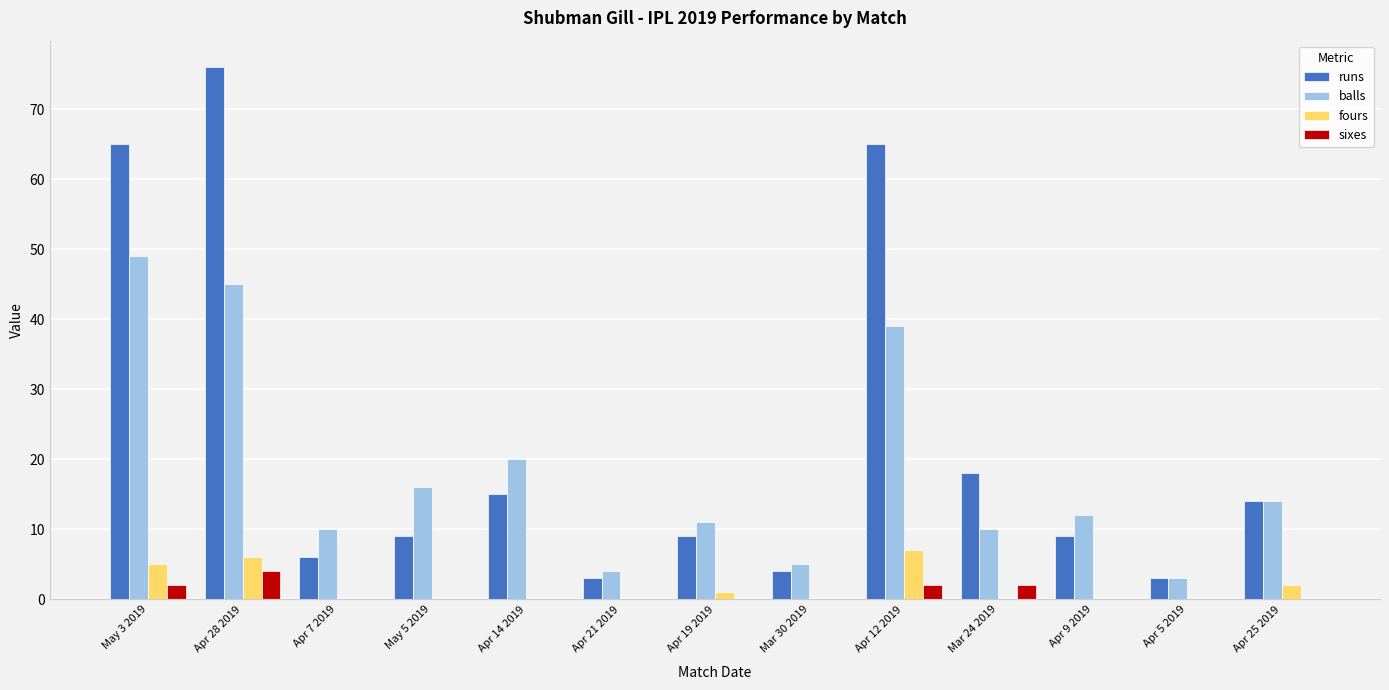

Is it true that balls equals 5 at Mar 30 2019?

True